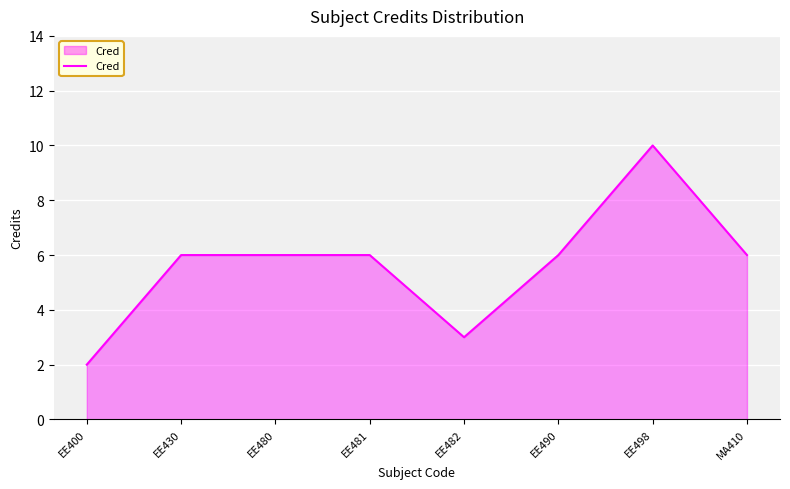

Between MA410 and EE400, which is larger?

MA410